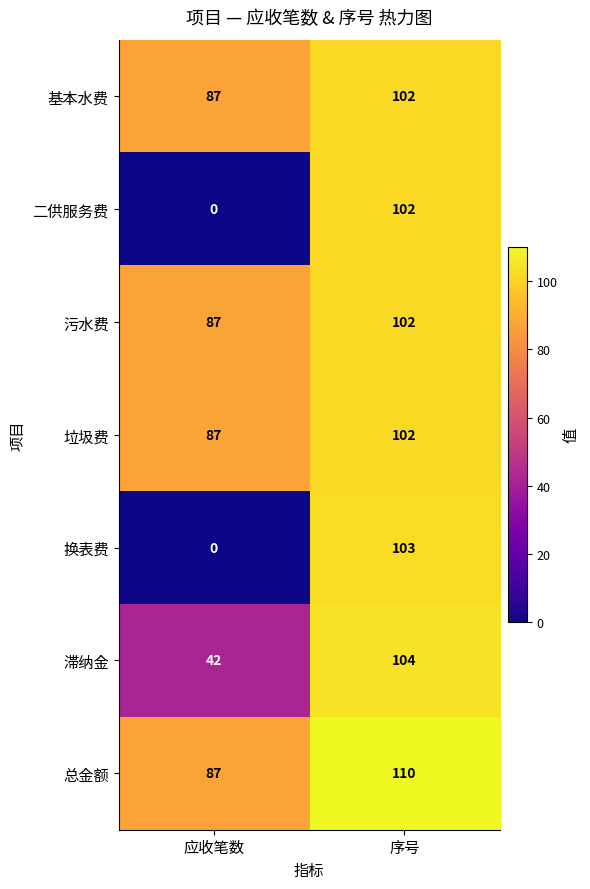

Rank the categories by 基本水费 value from highest to lowest.

序号, 应收笔数